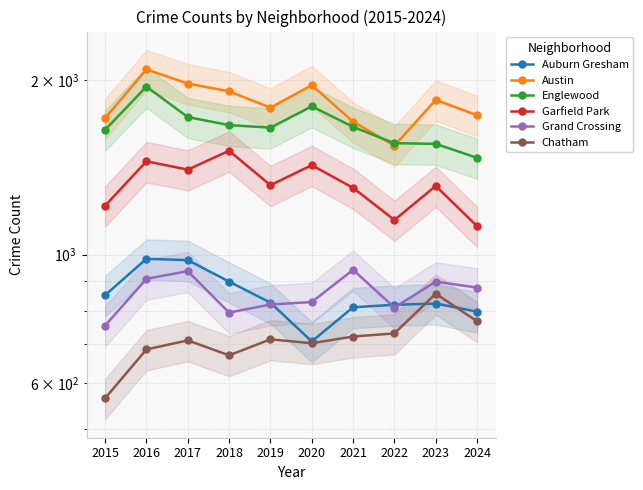

Which series has the largest range (max minus min)?

Austin